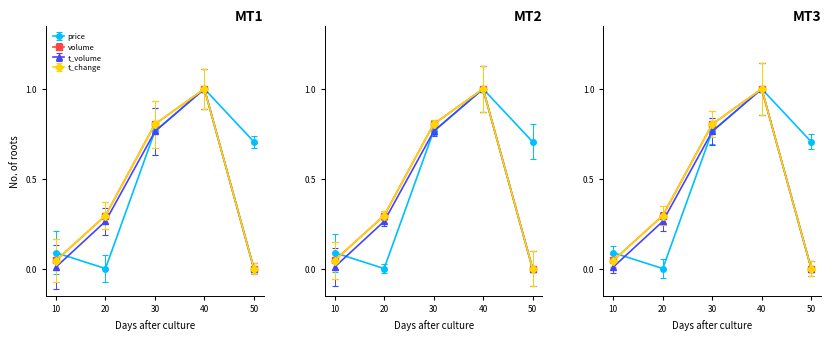

True or false: volume has more than 0 points higher than both neighbors.

True